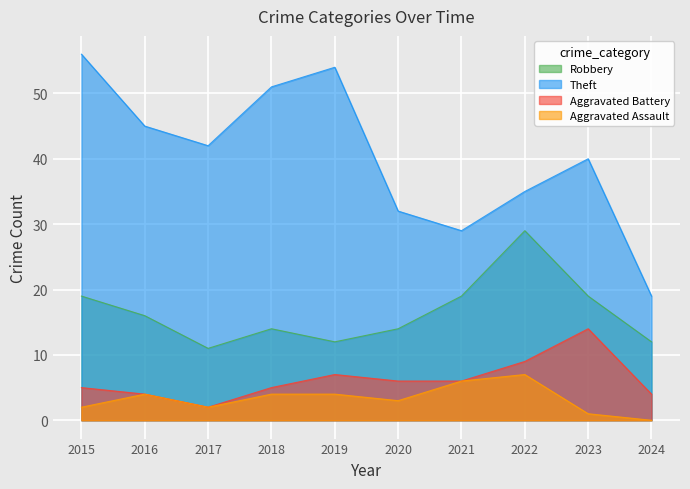

How many lines are shown in the chart?

4